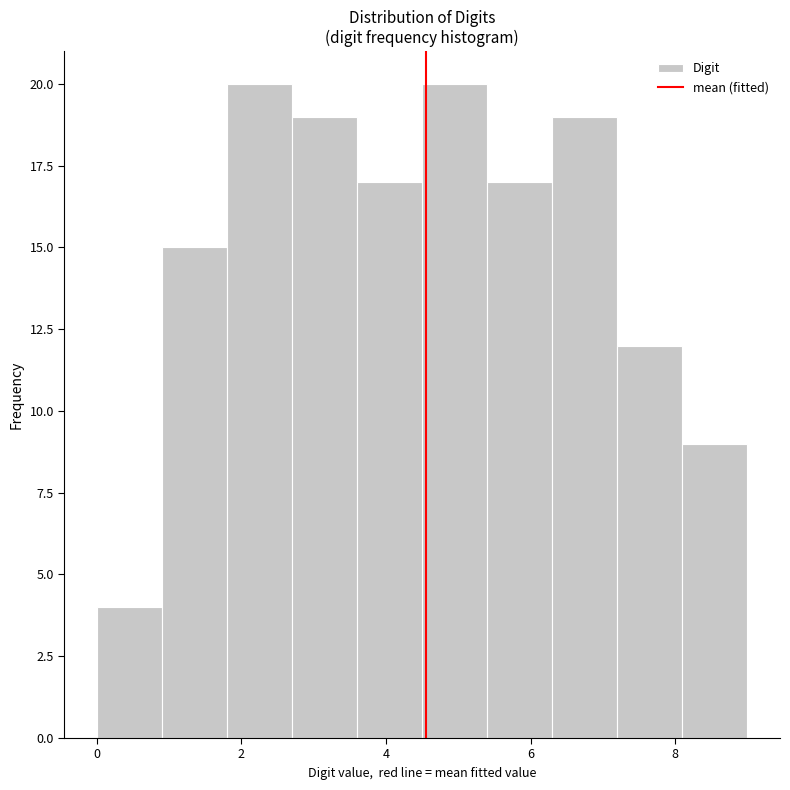

Reading left to right, list every bar in this chart as the range it spans on the x-axis followed by its height. Neither the bar edges nor the heights are printed on the chart, so give them approximately, as read against the axes.

0.0 to 0.9: 4
0.9 to 1.8: 15
1.8 to 2.7: 20
2.7 to 3.6: 19
3.6 to 4.5: 17
4.5 to 5.4: 20
5.4 to 6.3: 17
6.3 to 7.2: 19
7.2 to 8.1: 12
8.1 to 9.0: 9